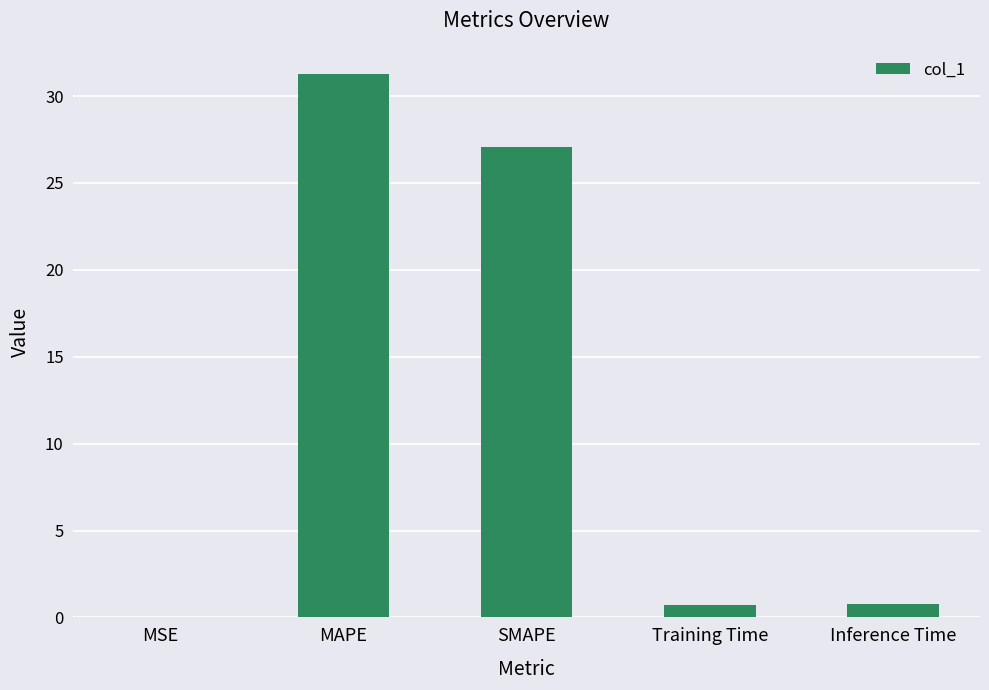

What is the sum of all values?

59.9